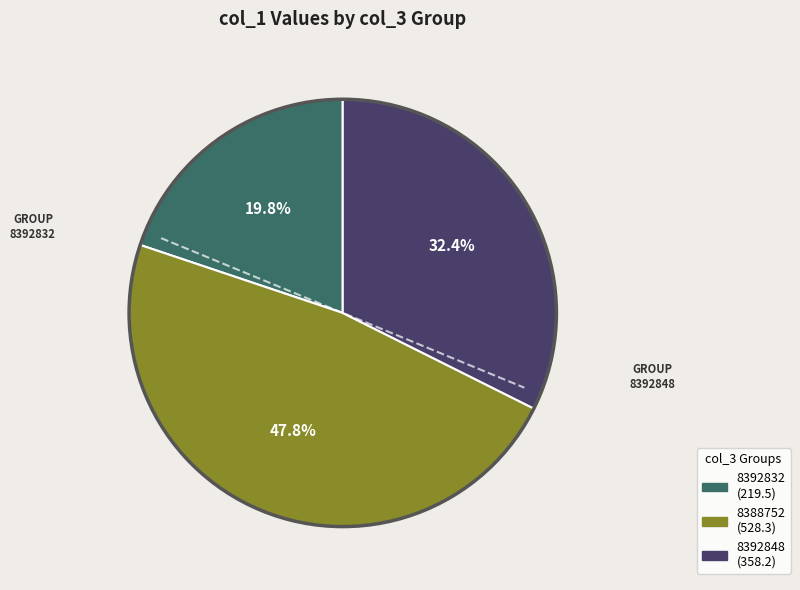

Does any single category account for the majority?

No